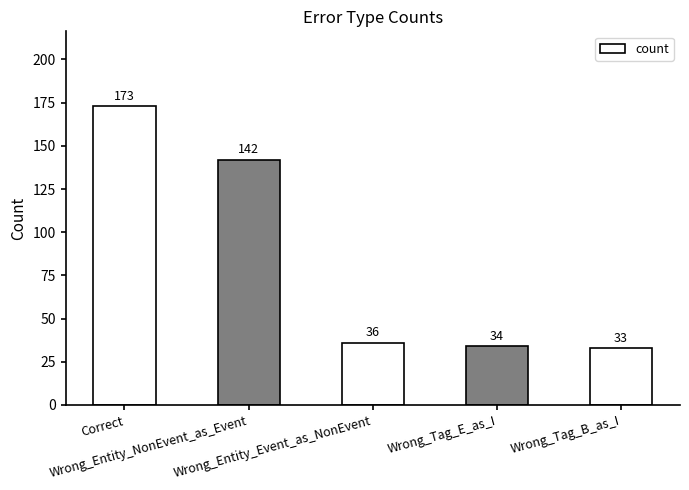

At which label is the value closest to 103?

Wrong_Entity_NonEvent_as_Event